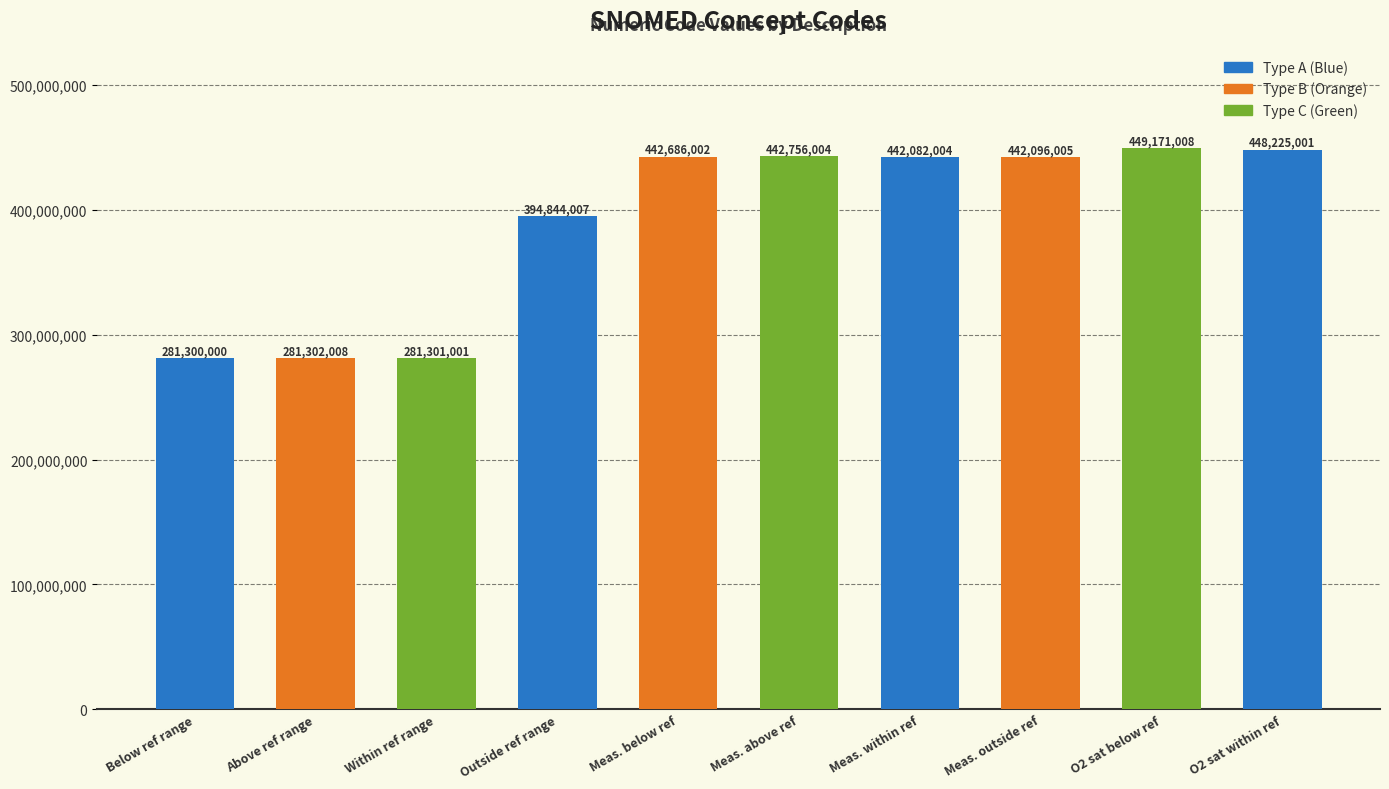

Which category has the lowest value across all series?

Below ref range